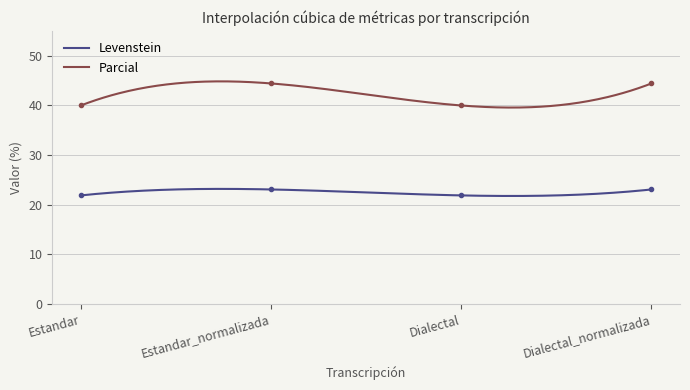

What are all the series names shown in the legend?

Levenstein, Parcial